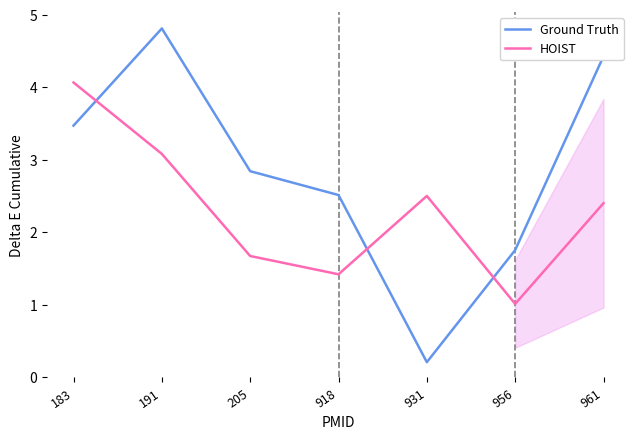

Which series has the largest range (max minus min)?

Ground Truth